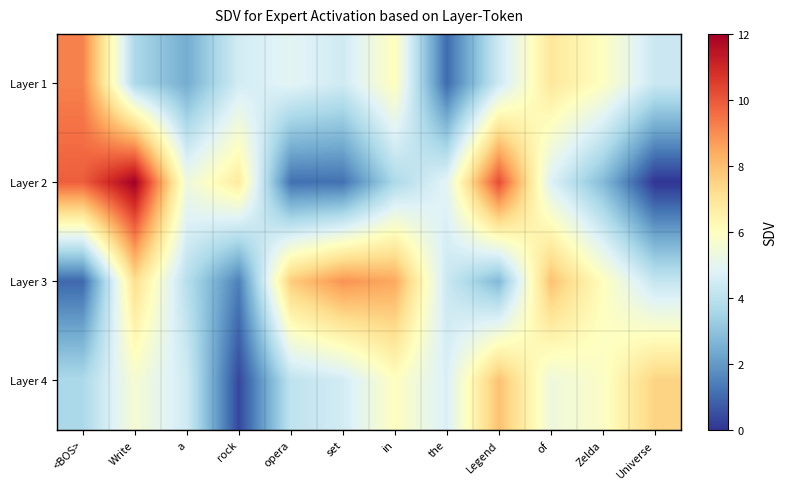

List the series in order of their peak value, lowest first.

Layer 4, Layer 3, Layer 1, Layer 2